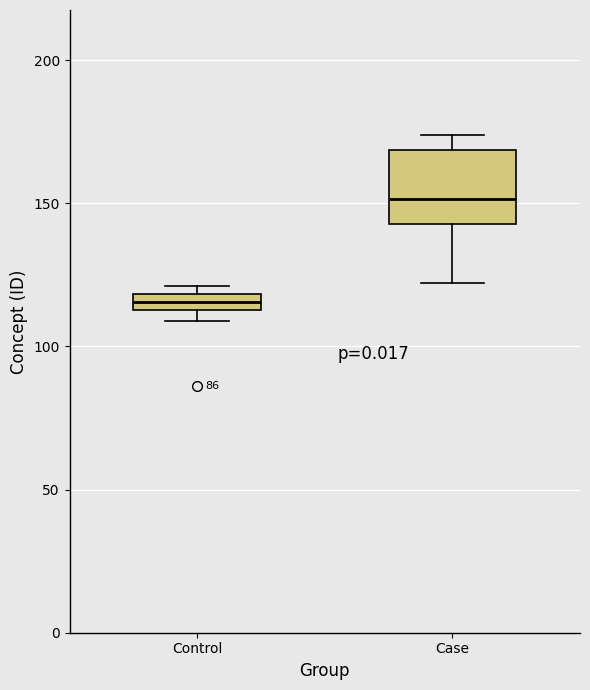

Where does the upper whisker of the box for Case end on the y-axis? The values are not printed on the chart, so give them approximately, as read against the axis.

175